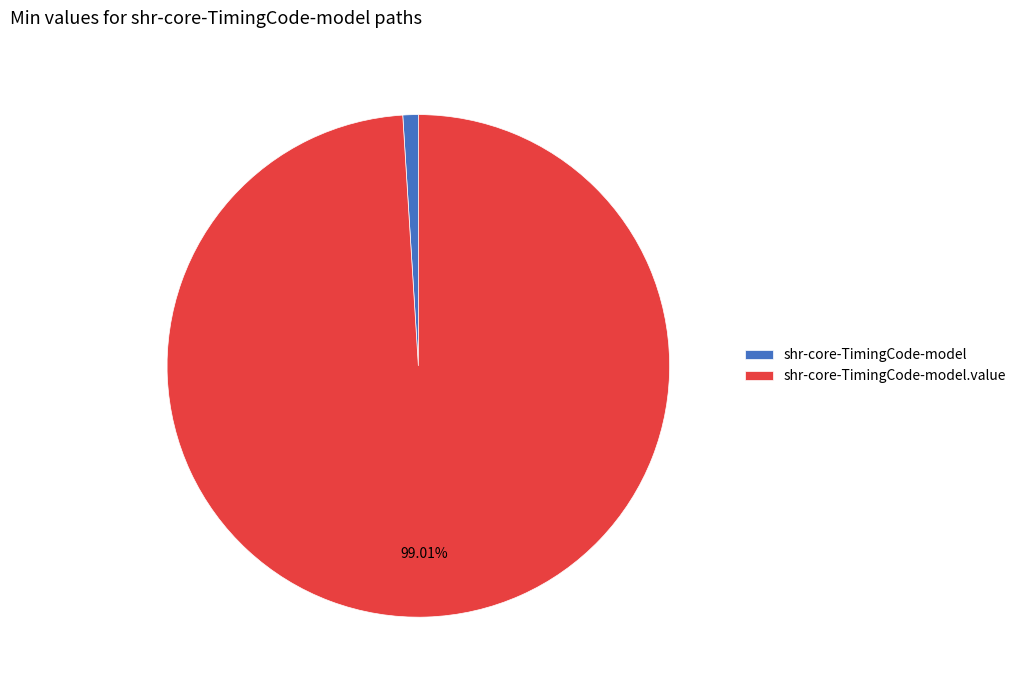

Which category has the biggest portion of the pie?

shr-core-TimingCode-model.value